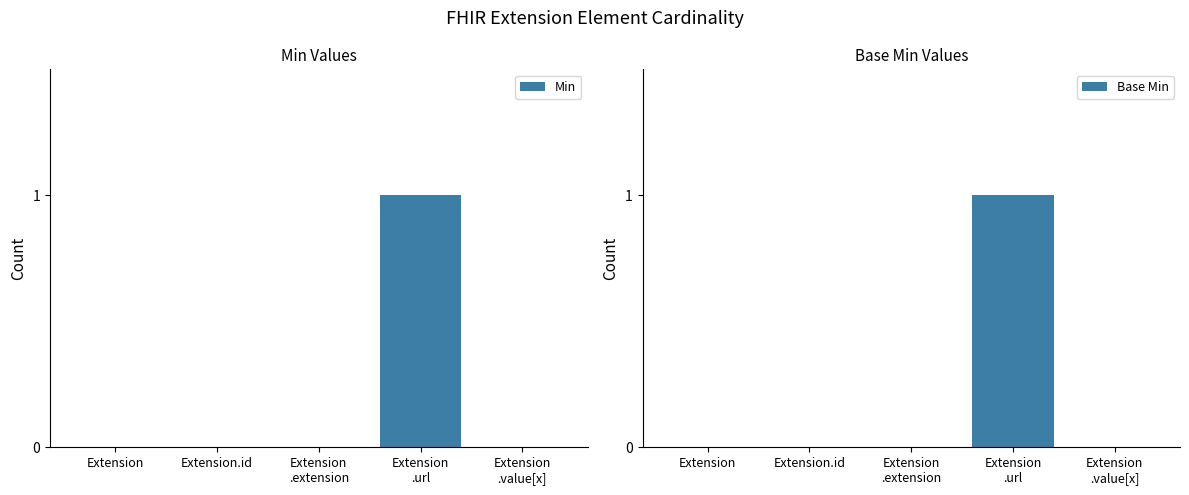

How many bars are there in total?

10